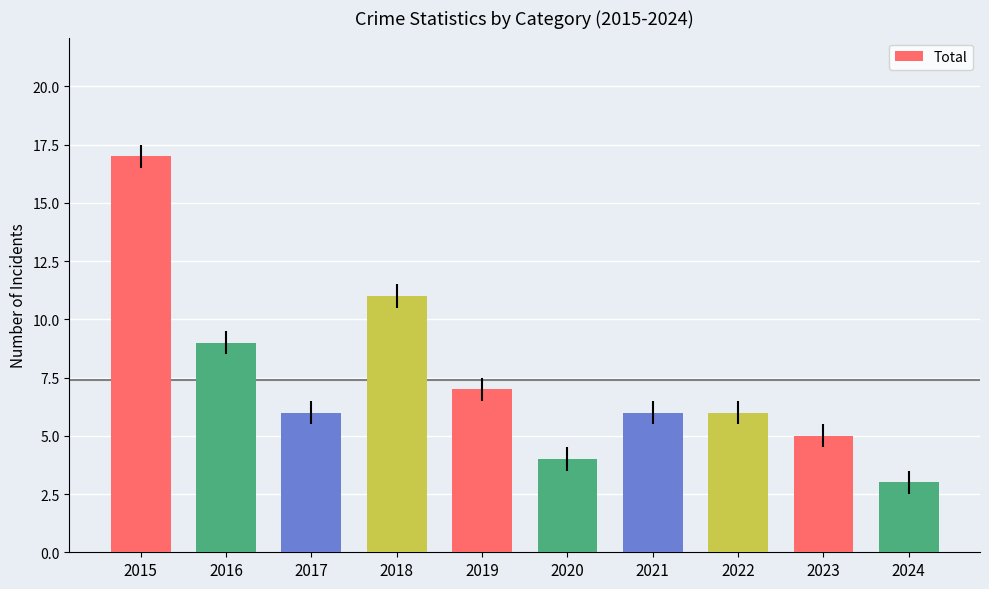

What is the change in value from 2016 to 2023?

-4